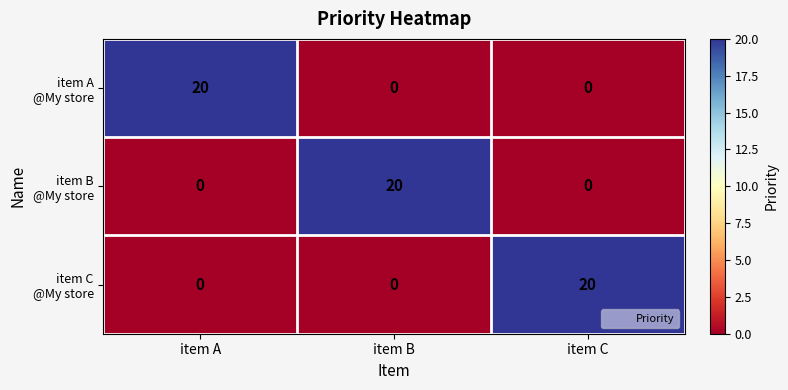

What is the spread (max minus min) of values at item B?

20